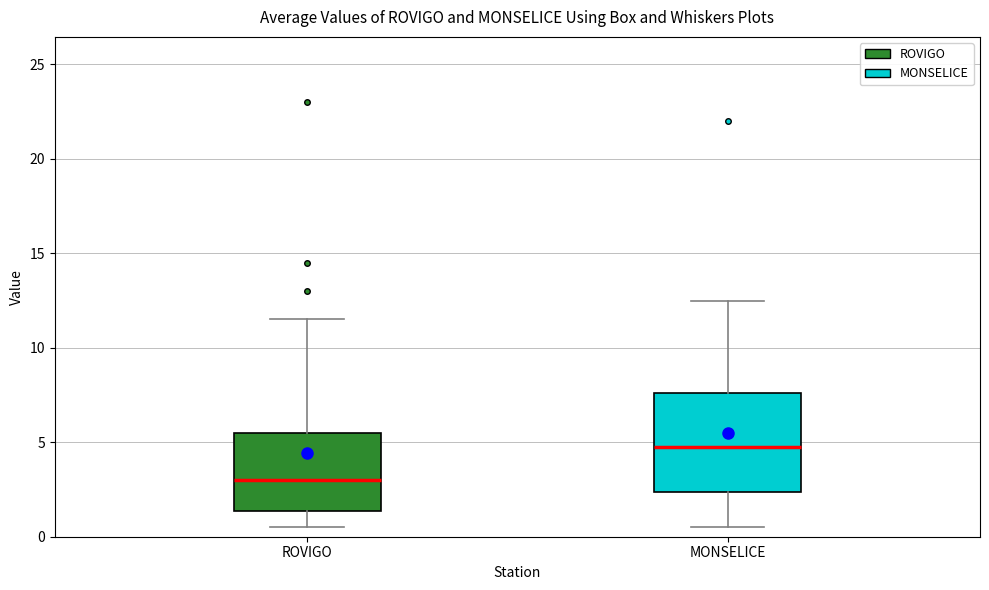

Reading left to right, read every box against the y-axis: the position of its median line, the range the box covers, and the ends of its whiskers. The values are not printed on the chart, so give them approximately, as read against the axis.

ROVIGO: median 3.0, box 1.5 to 5.5, whiskers 0.5 to 11.5
MONSELICE: median 5.0, box 2.5 to 7.5, whiskers 0.5 to 12.5